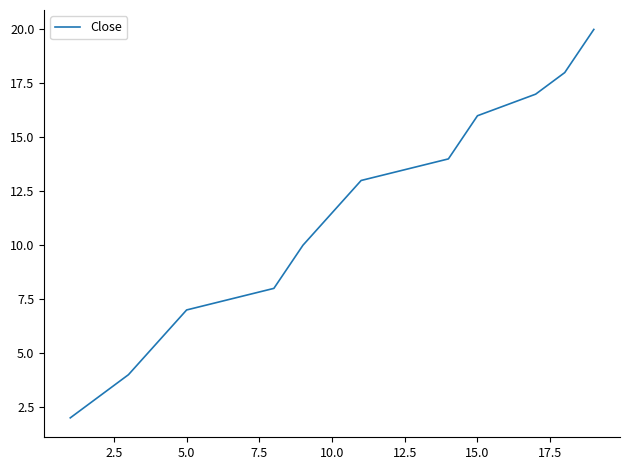

What is the greatest value displayed?

20